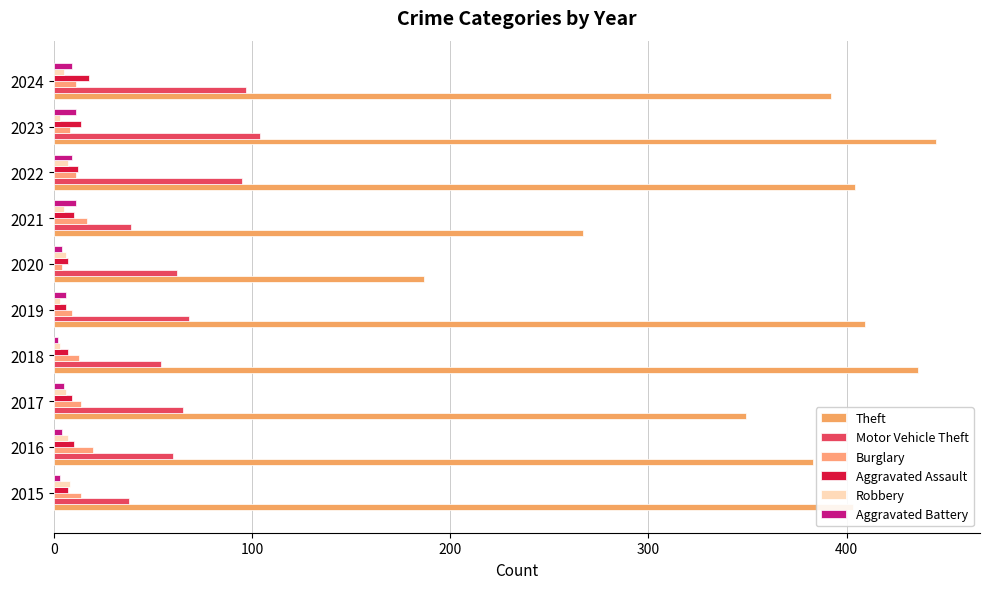

How many data points does each series have?

10